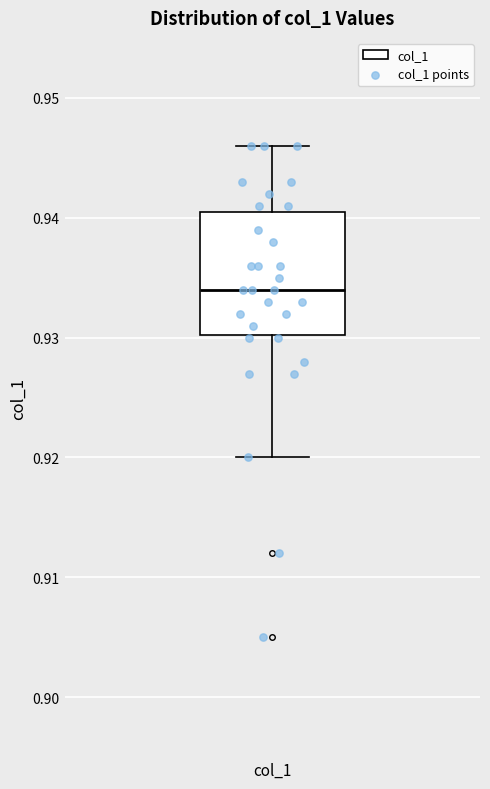

Read this box plot against the y-axis: the position of the median line, the range covered by the box, and the ends of both whiskers. The values are not printed on the chart, so give them approximately, as read against the axis.

median 0.934, box 0.930 to 0.941, whiskers 0.920 to 0.946